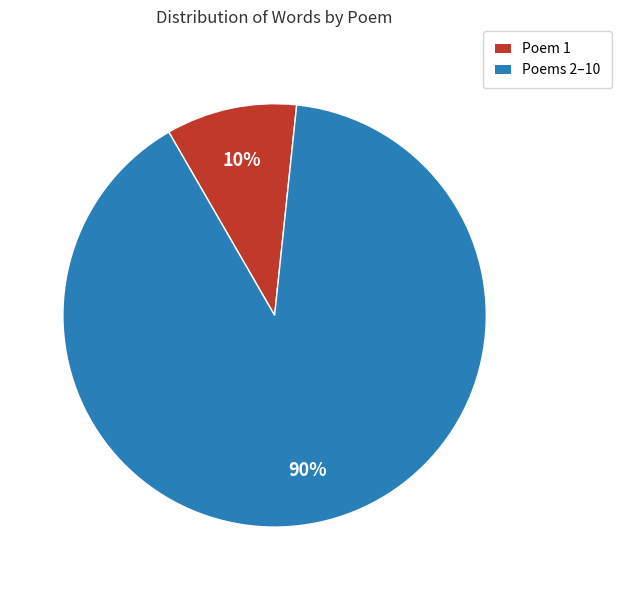

Does any single category account for the majority?

Yes